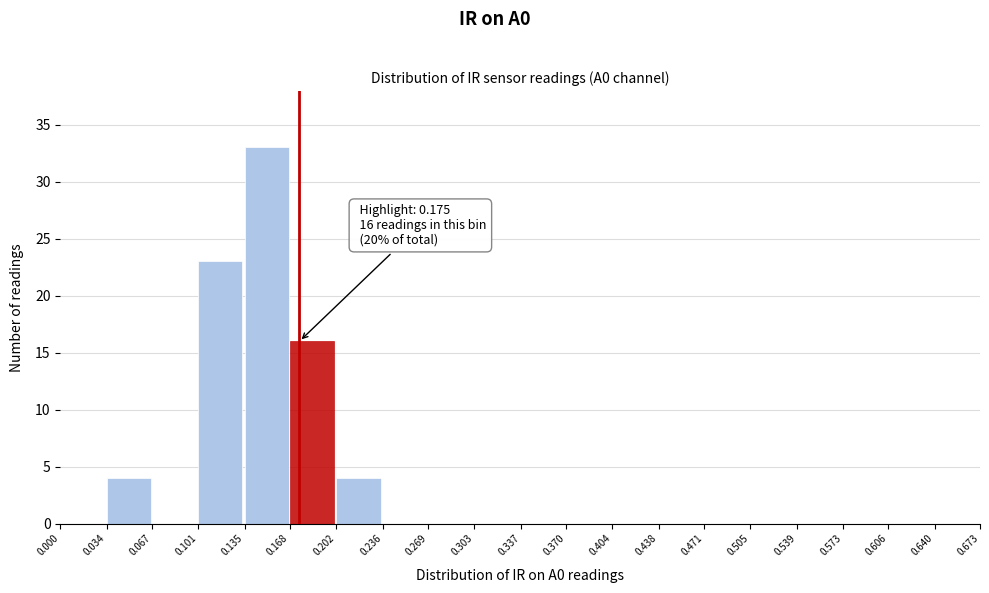

Which range on the x-axis has the tallest bar?

0.135 to 0.168